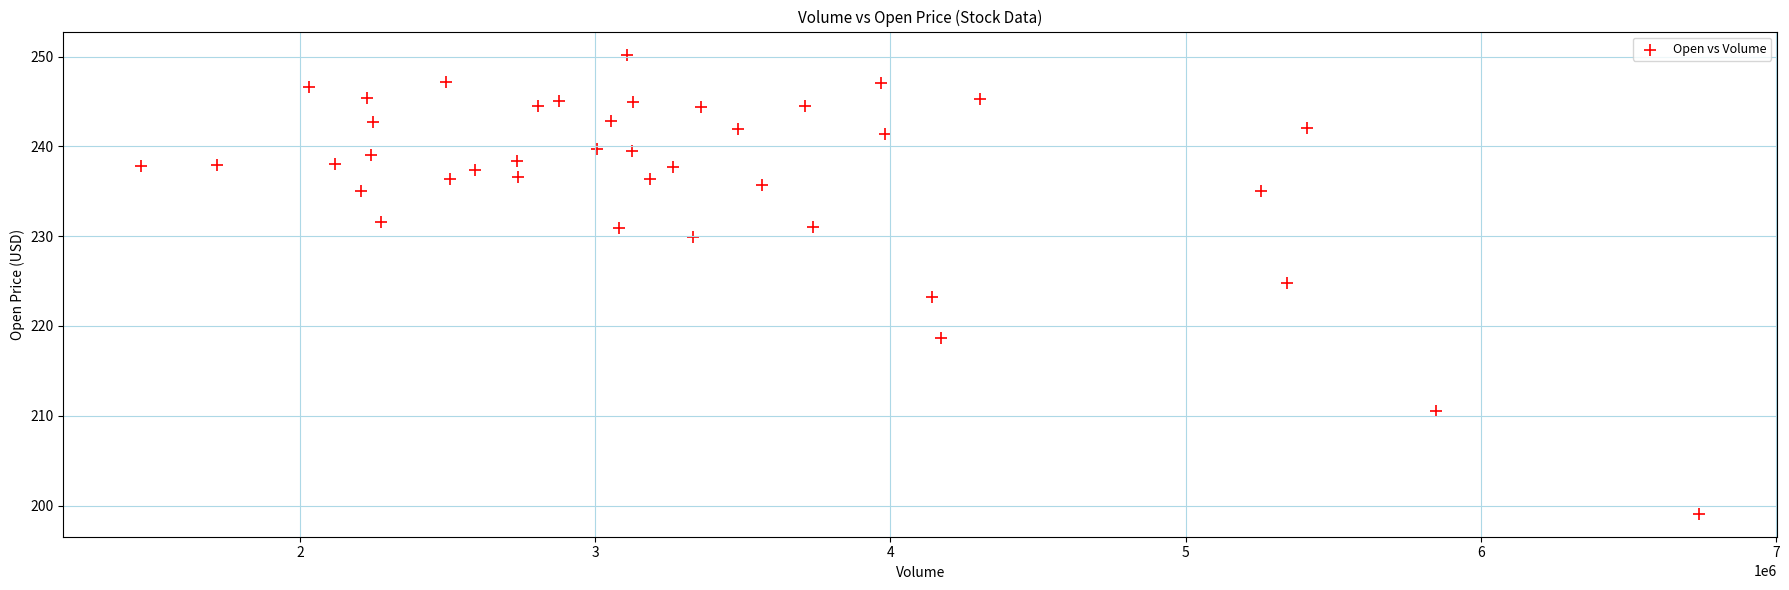

What is the range of Y values (max minus min)?

51.1